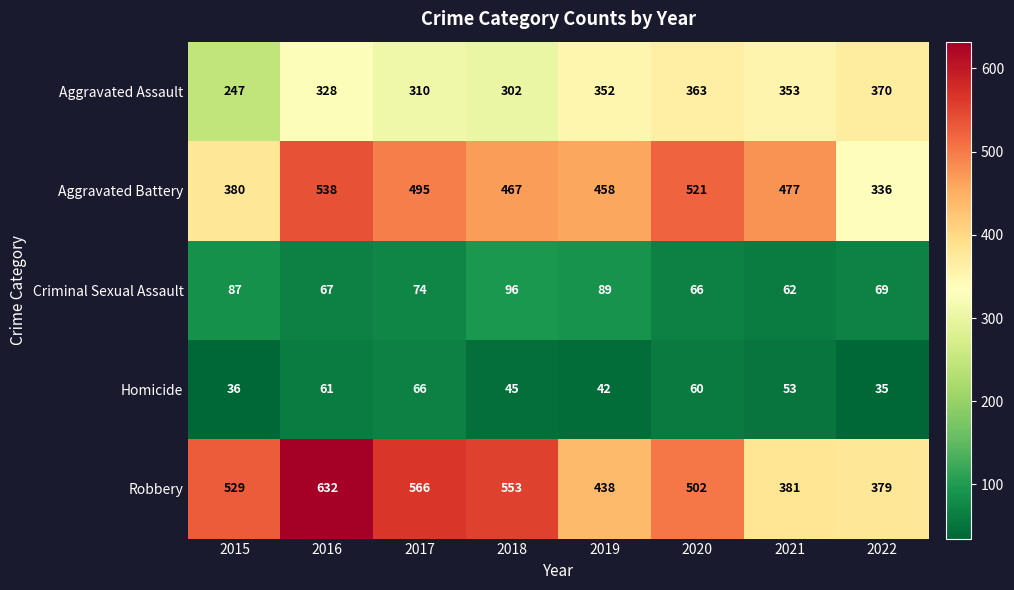

What is the difference between the maximum and minimum values in the Robbery series?

253